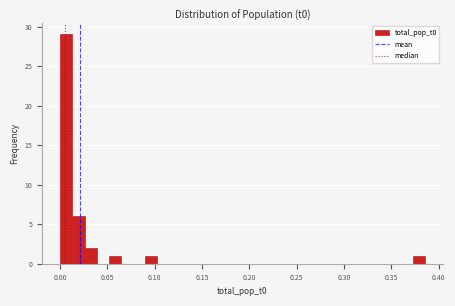

Read against the x-axis, roughly where is the centre of the tallest bar?

0.005